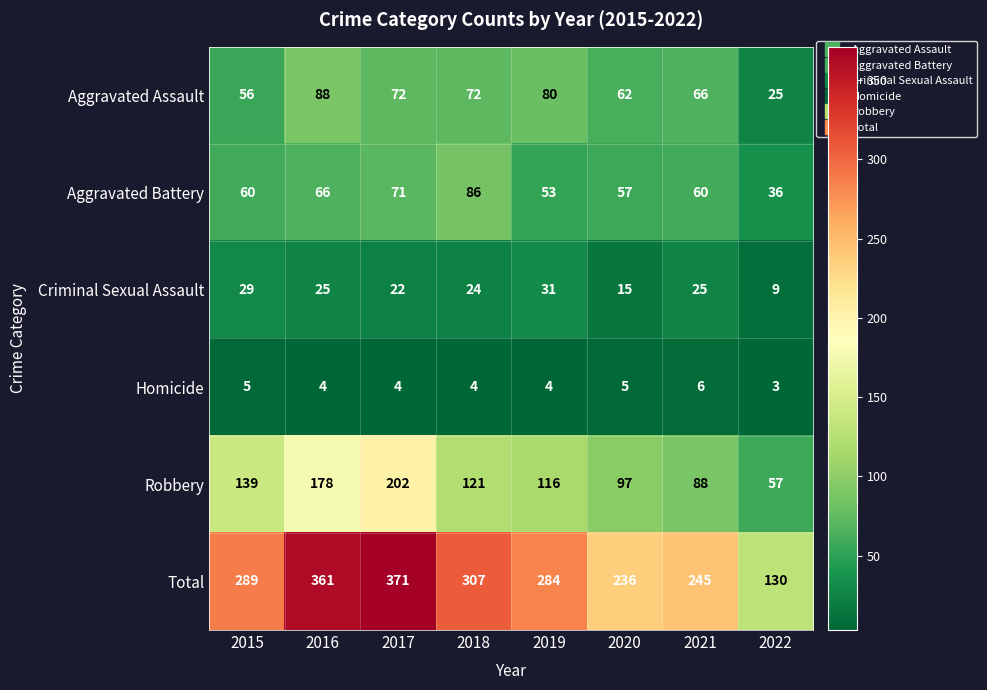

What is the difference between the maximum and minimum values in the Total series?

241